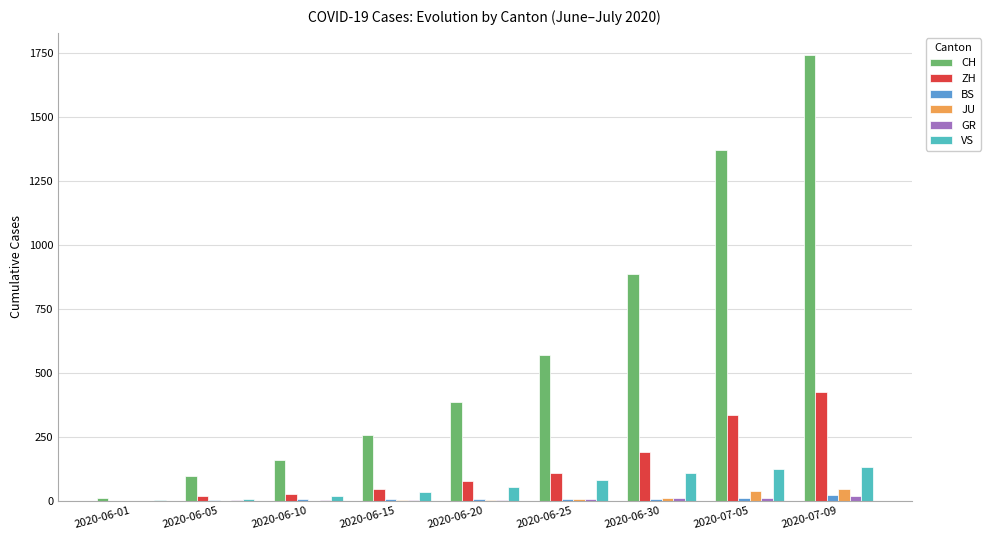

Between 2020-06-20 and 2020-06-30, which series saw the biggest shift?

CH